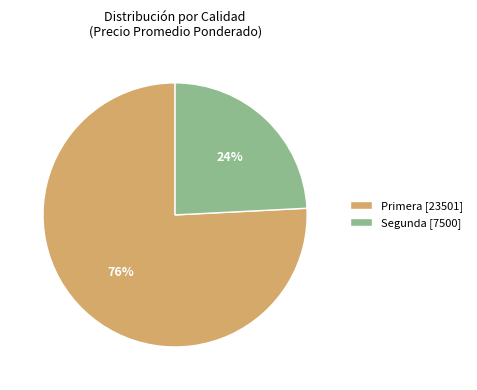

How many segments does this pie chart have?

2